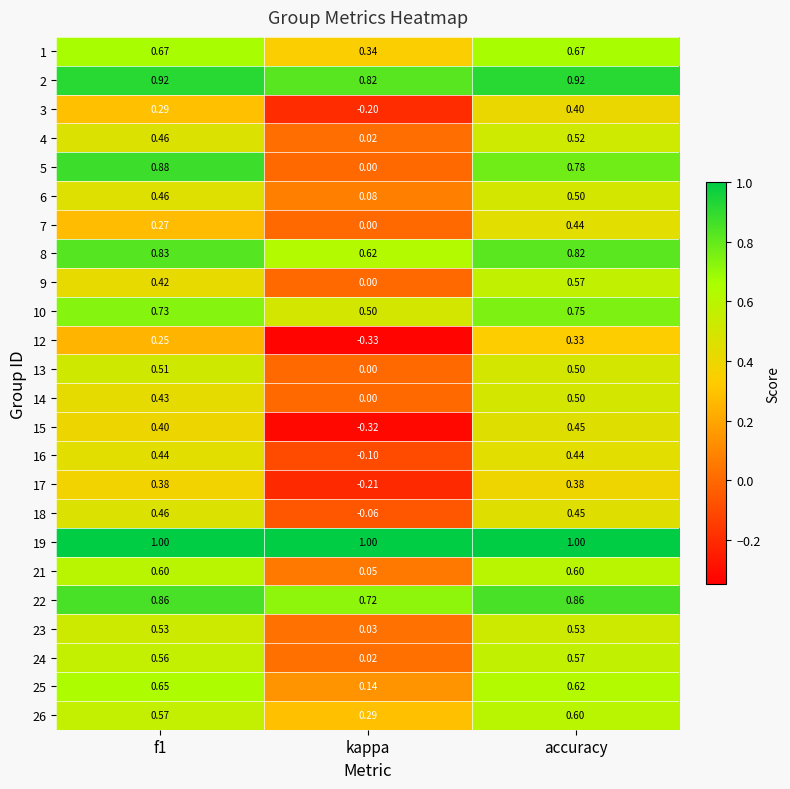

At which category does the chart reach its minimum across all series?

kappa